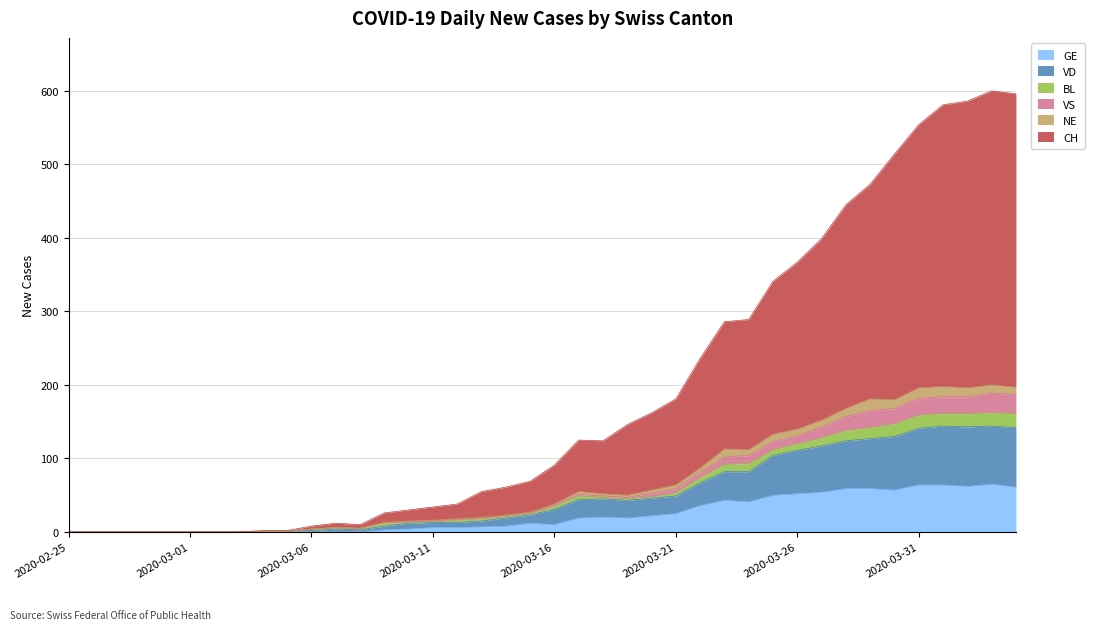

True or false: CH and VS cross at least once.

False